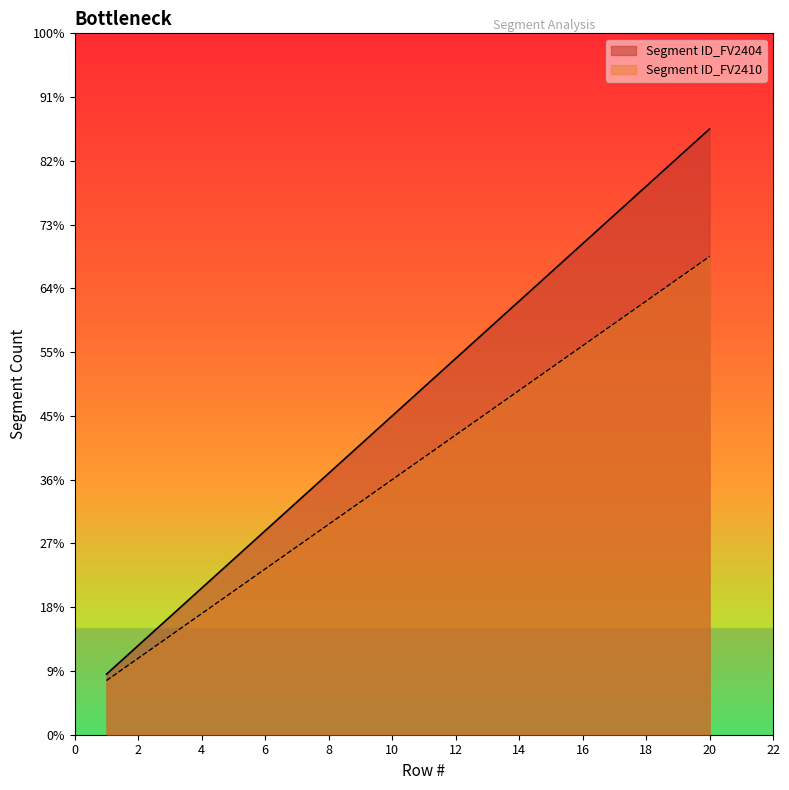

True or false: Segment ID_FV2410 and Segment ID_FV2404 intersect in this chart.

False